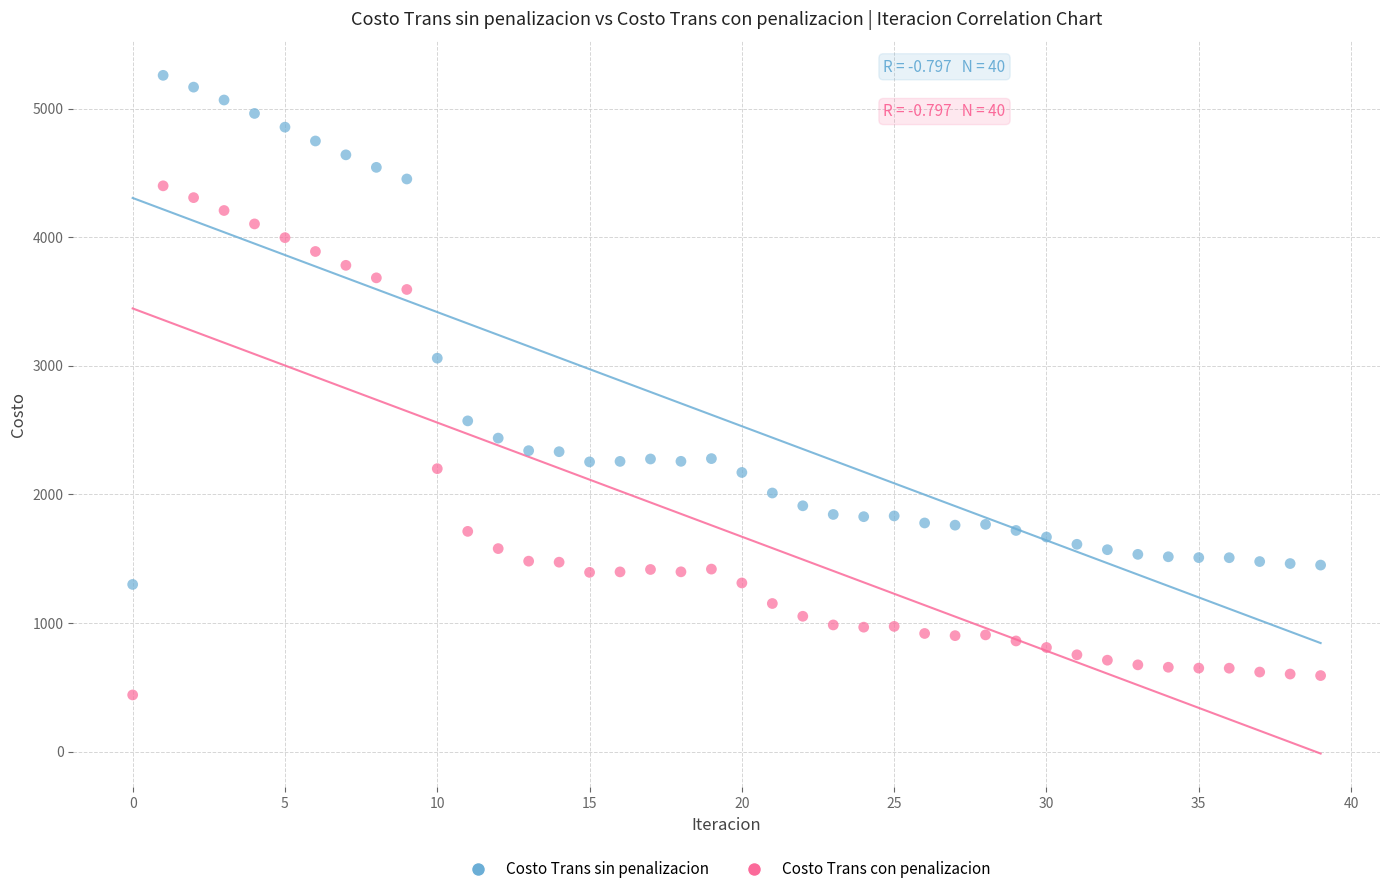

Which series contains the lowest Y value?

Costo Trans con penalizacion